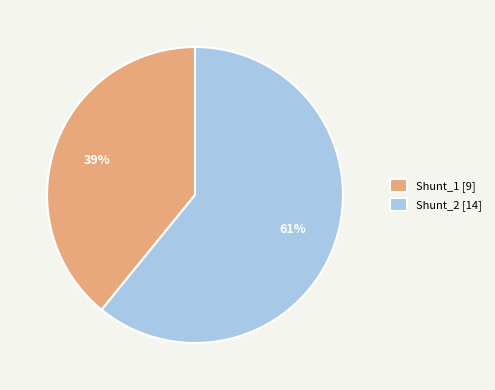

What is the largest slice in the pie chart?

Shunt_2